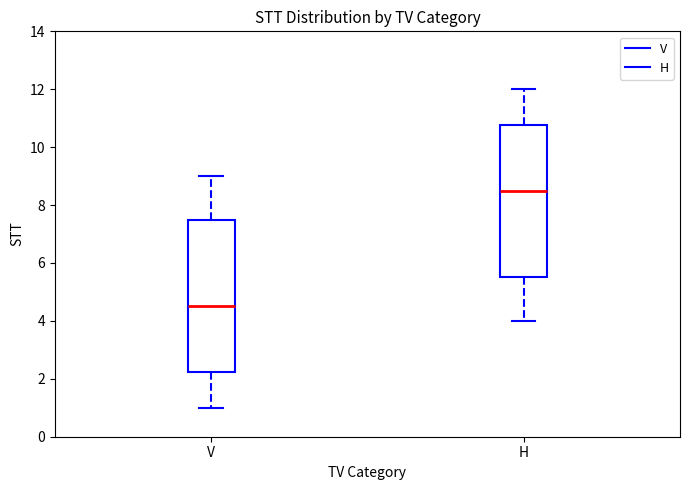

Reading left to right, read every box against the y-axis: the position of its median line, the range the box covers, and the ends of its whiskers. The values are not printed on the chart, so give them approximately, as read against the axis.

V: median 4.6, box 2.2 to 7.6, whiskers 1.0 to 9.0
H: median 8.6, box 5.6 to 10.8, whiskers 4.0 to 12.0